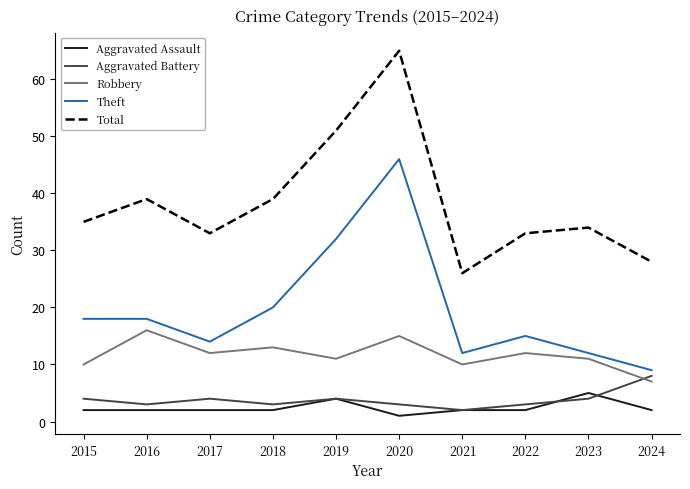

At which category is the sum across all series the highest?

2020